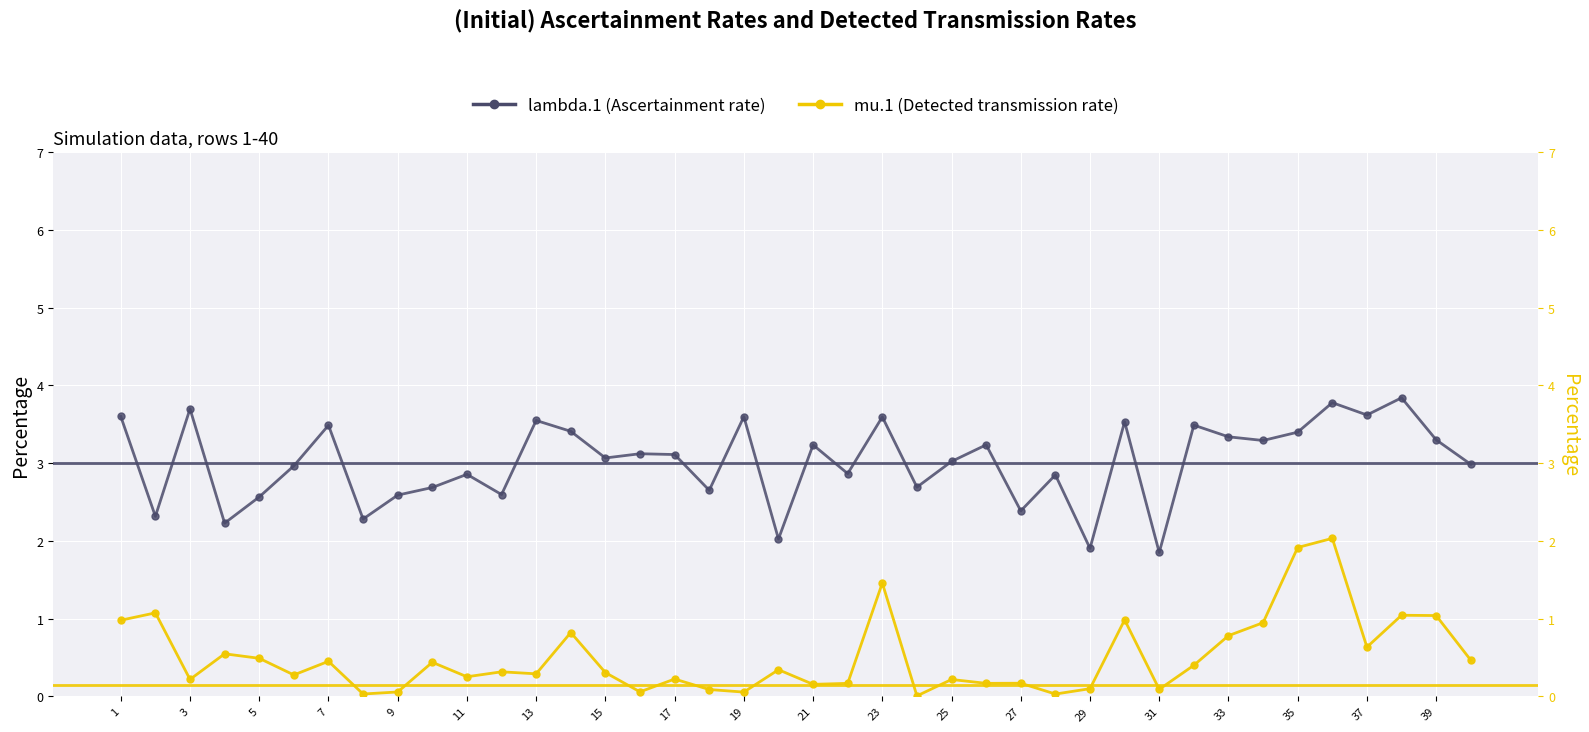

At how many categories does at least one series exceed 2?

38